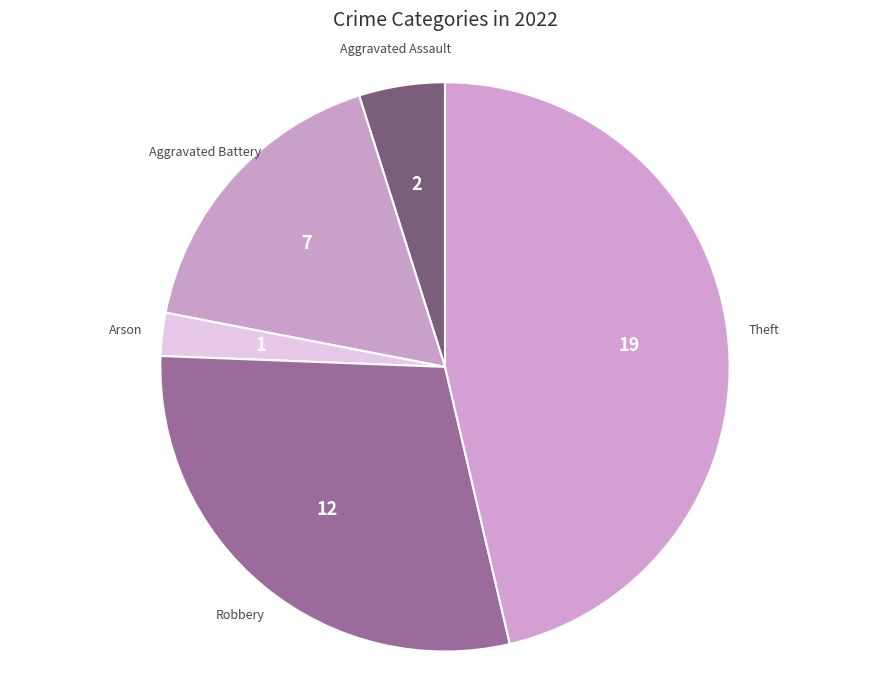

Rank the categories by value from highest to lowest.

Theft, Robbery, Aggravated Battery, Aggravated Assault, Arson